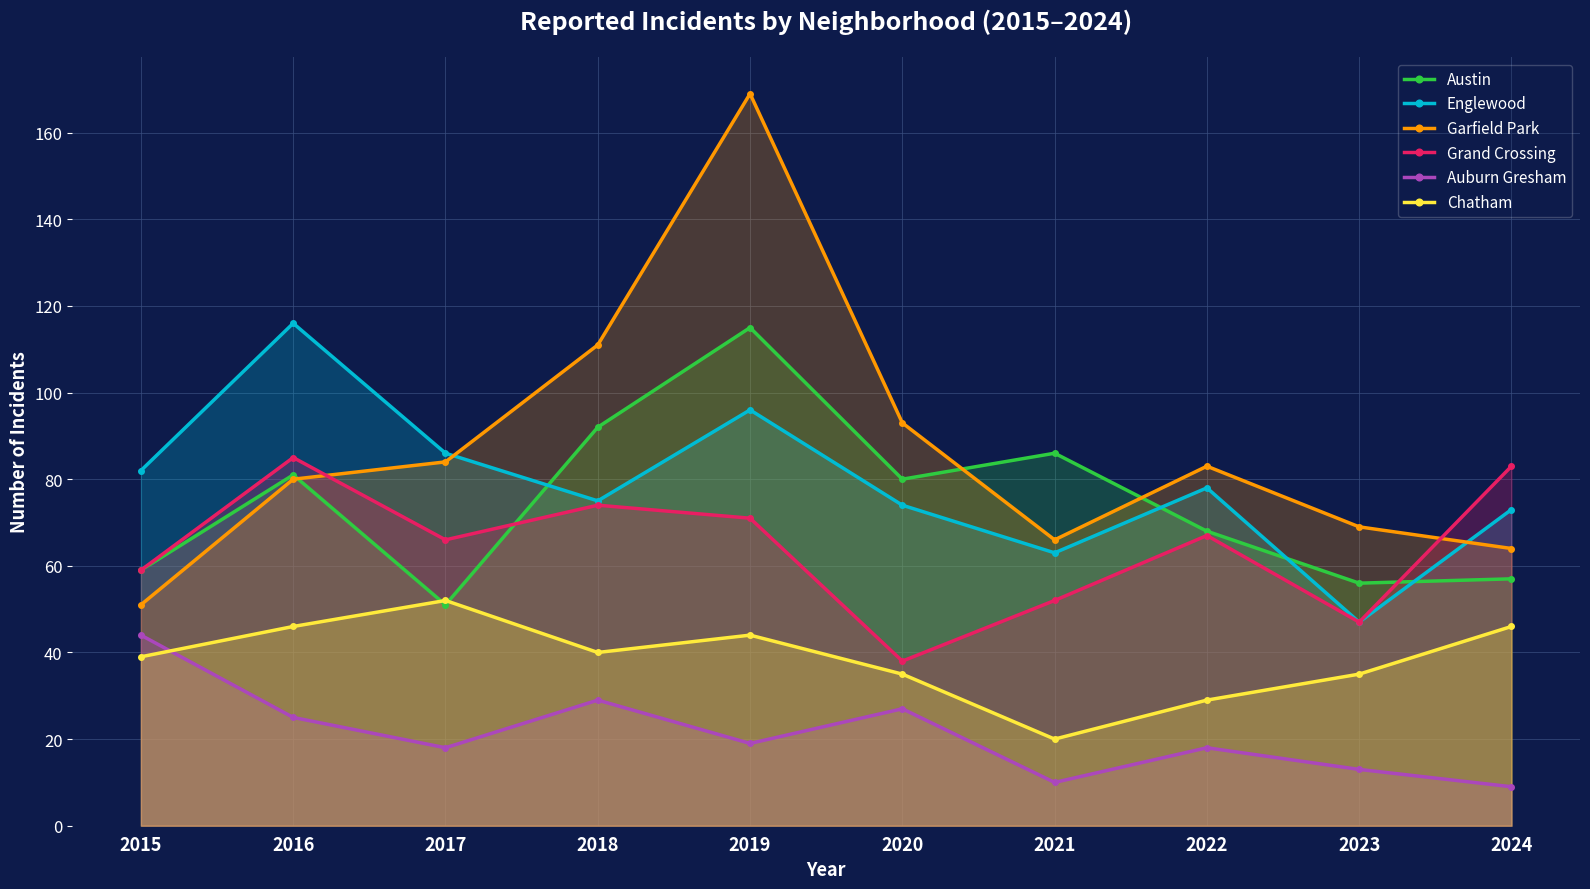

What is the average value of the Englewood series?

79